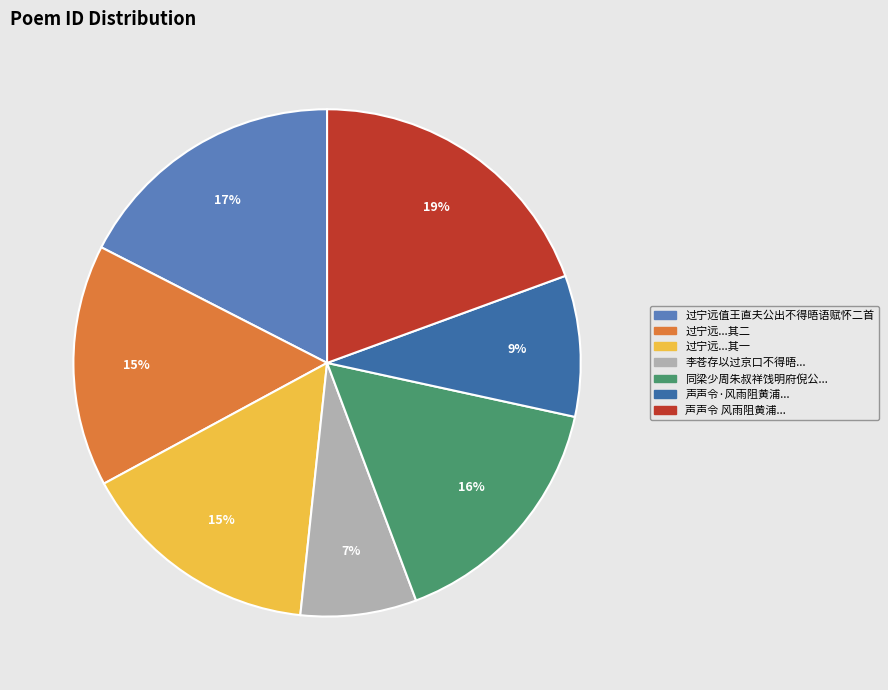

Do 声声令 风雨阻黄浦... and 同梁少周朱叔祥饯明府倪公... together represent more than half of the pie?

No